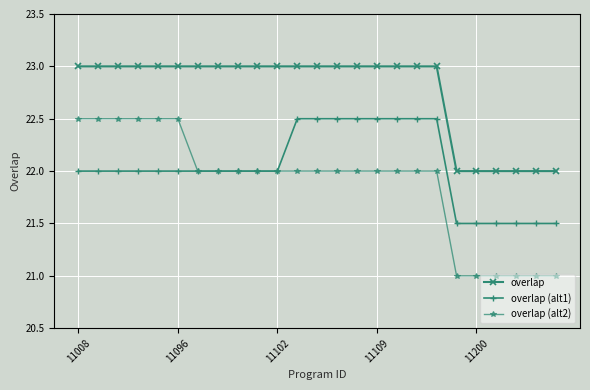

True or false: overlap (alt1) and overlap intersect in this chart.

False